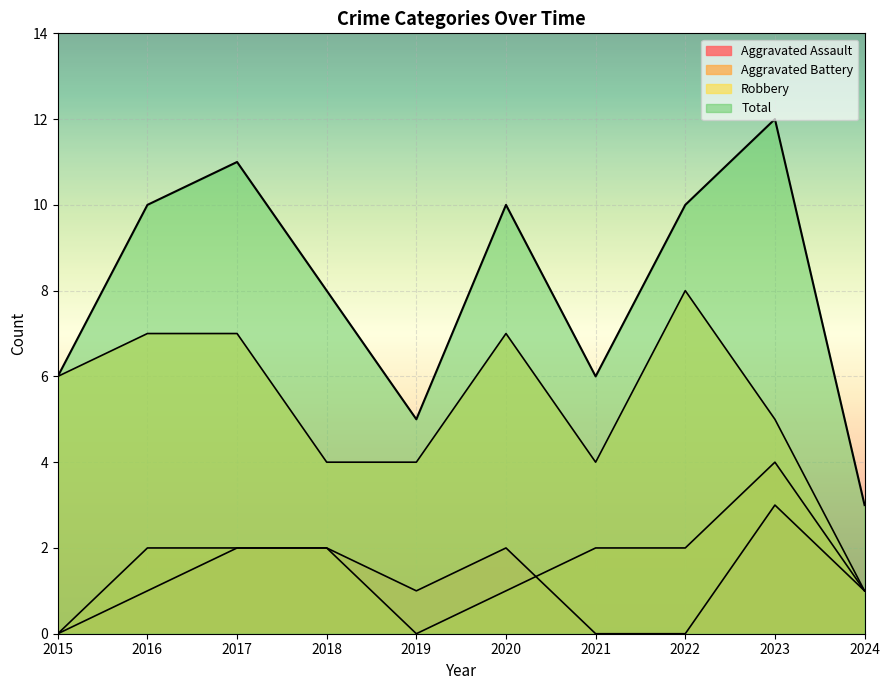

True or false: Aggravated Assault has a value of 1 at 2024.

True